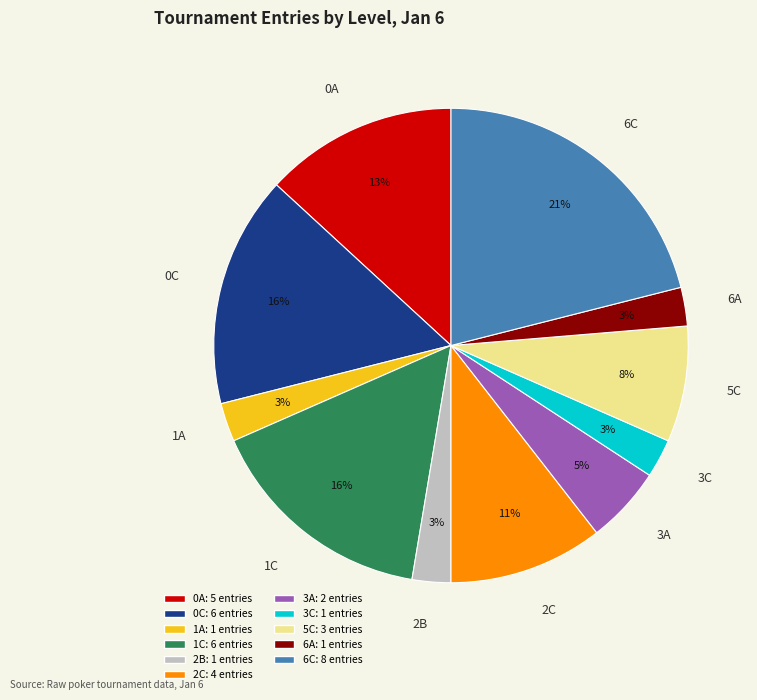

What is the largest slice in the pie chart?

6C